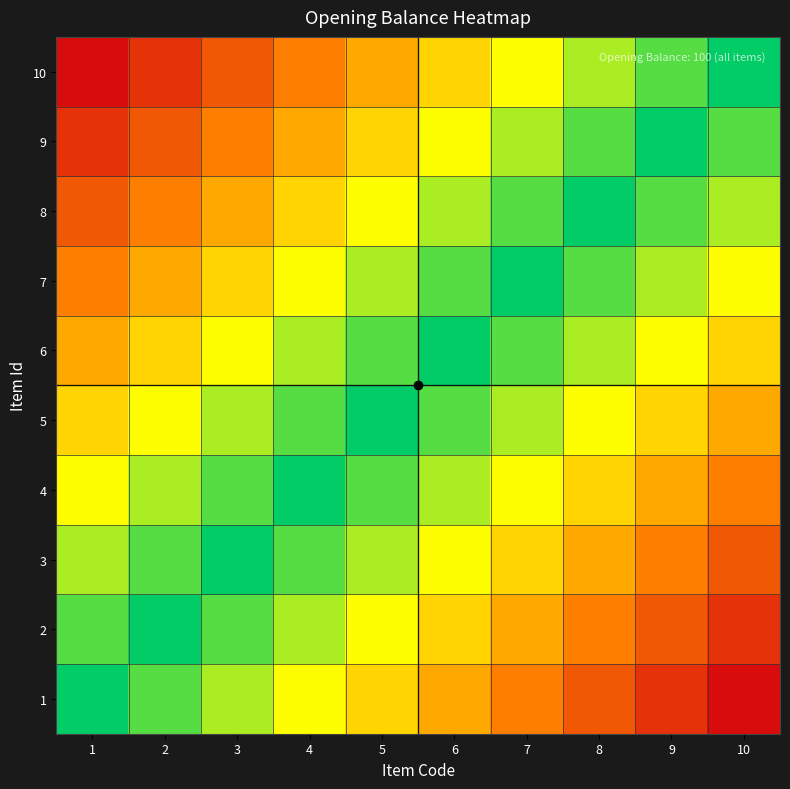

At 8, list the series in order from smallest to largest.

10, 9, 8, 7, 6, 5, 4, 3, 2, 1